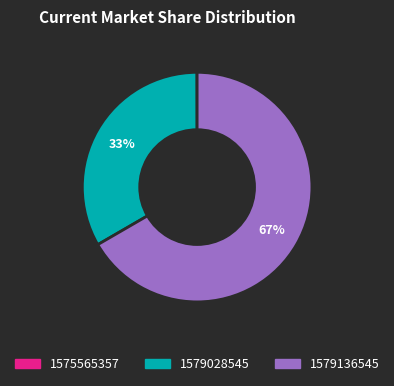

What is the ratio of the value at 1579028545 to the value at 1579136545?

0.5